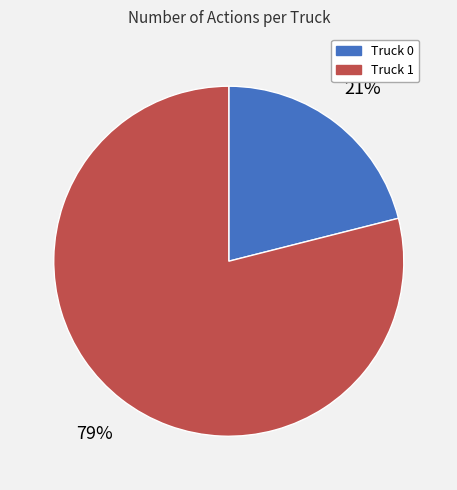

To the nearest percent, what is the combined percentage of Truck 0 and Truck 1?

100%